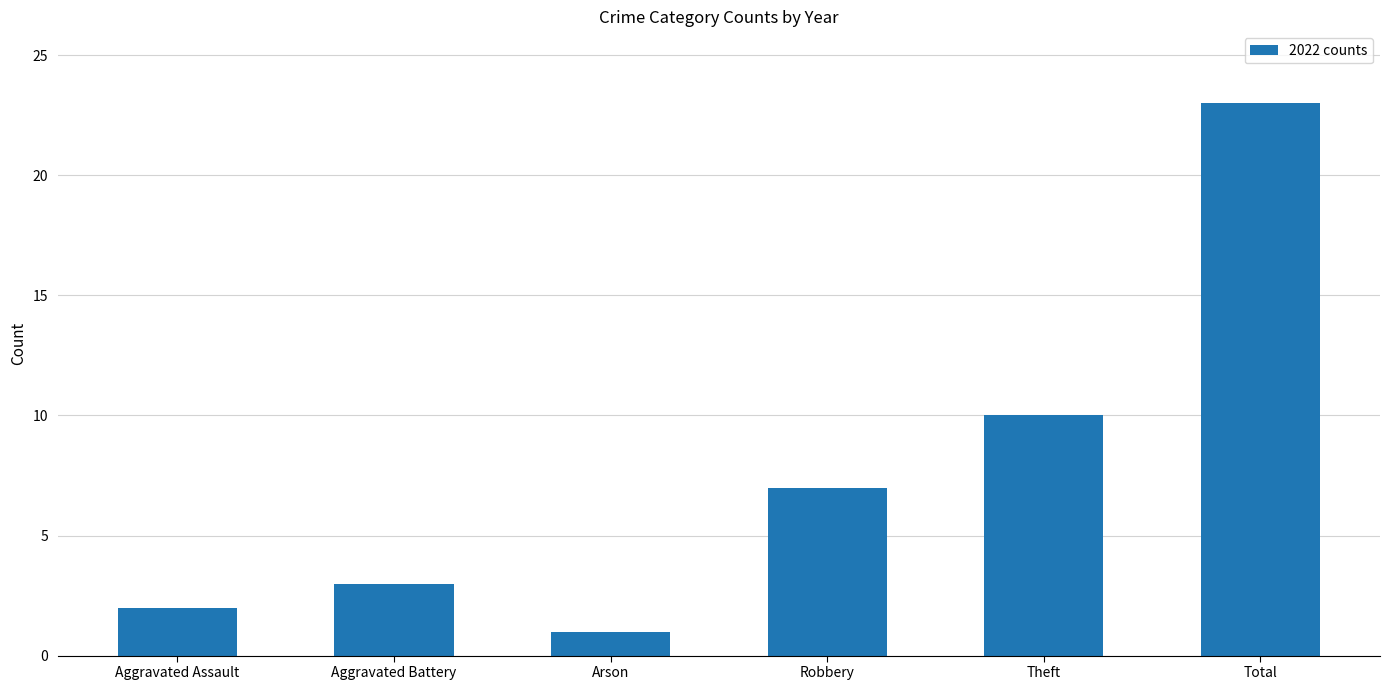

Where is the data nearest to the value 12?

Theft